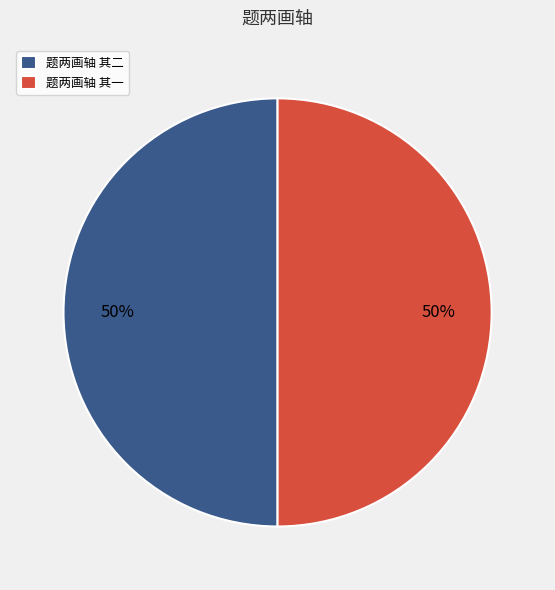

Do 题两画轴 其一 and 题两画轴 其二 together represent more than half of the pie?

Yes